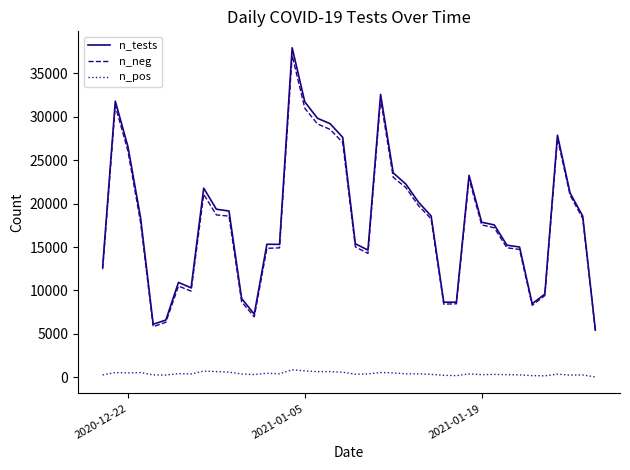

What is the difference between the maximum and second lowest values in the n_neg series?

31243